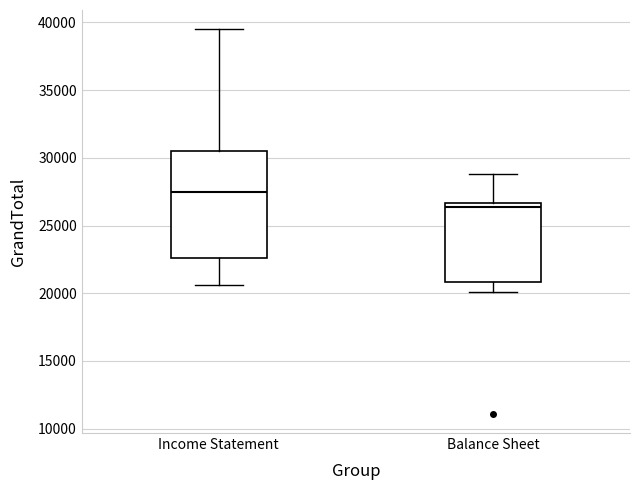

Reading left to right, read every box against the y-axis: the position of its median line, the range the box covers, and the ends of its whiskers. The values are not printed on the chart, so give them approximately, as read against the axis.

Income Statement: median 27500, box 22500 to 30500, whiskers 20500 to 39500
Balance Sheet: median 26500 (just below the box's upper edge), box 21000 to 26500, whiskers 20000 to 29000